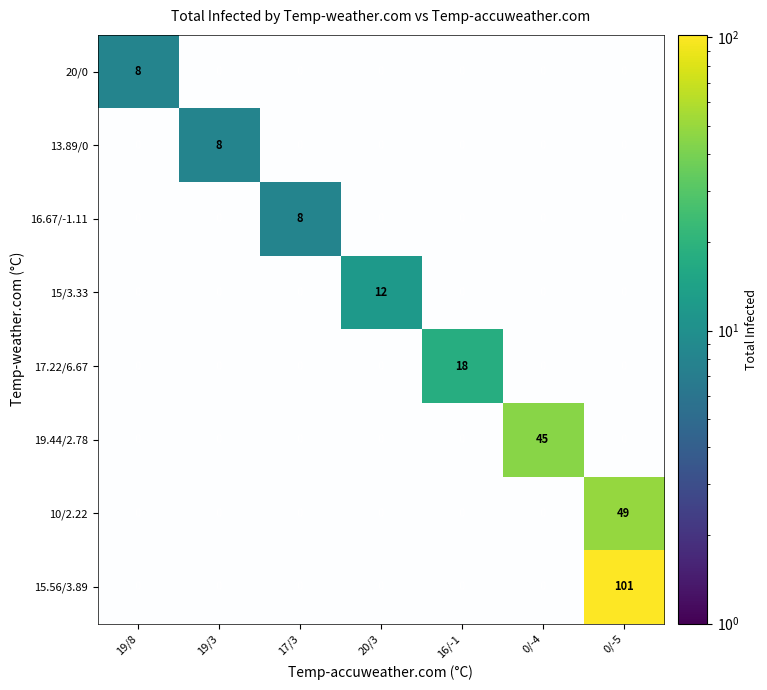

At which category is the sum across all series the highest?

0/-5